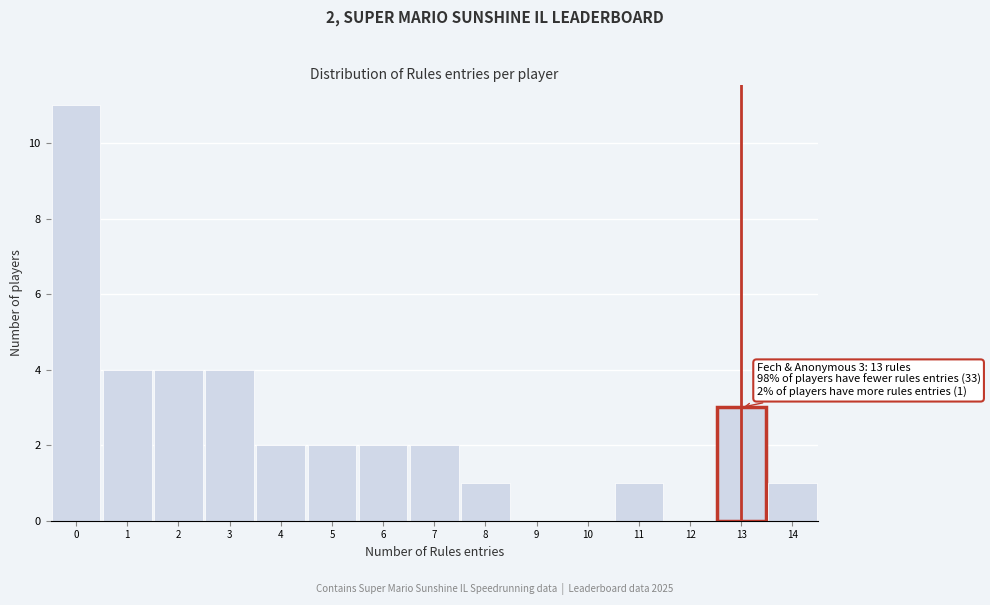

Which range on the x-axis has the tallest bar?

-0.5 to 0.5